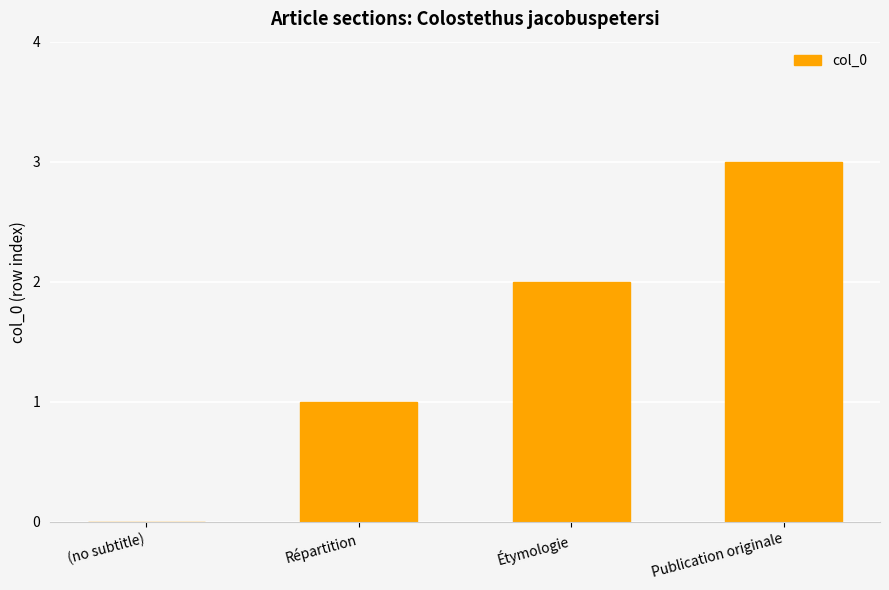

What is the sum of all values?

6